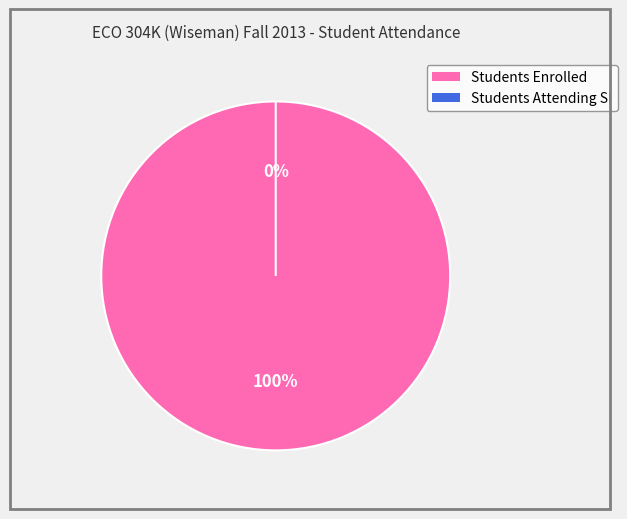

Which slice represents more than half of the pie?

Students Enrolled